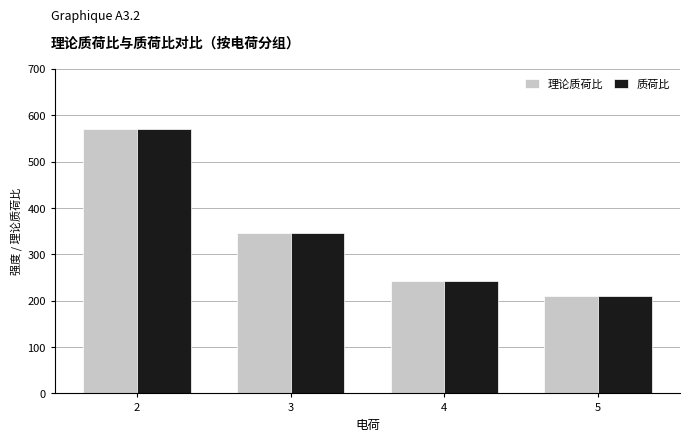

What is the value of the 质荷比 bar at the 1st from the left?

570.9